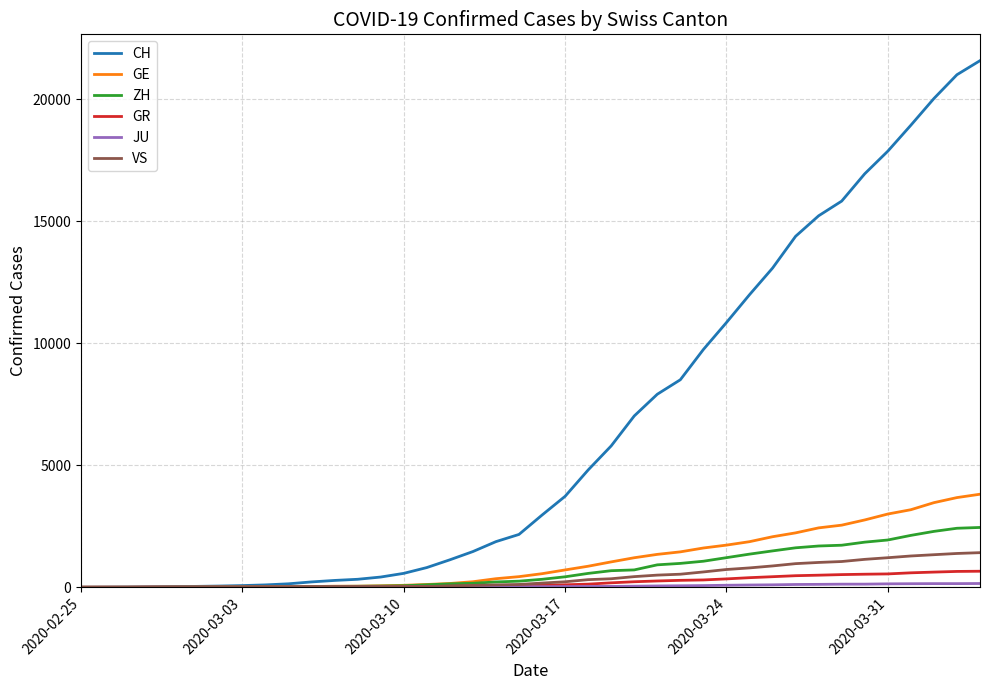

What is the greatest value displayed?

21580